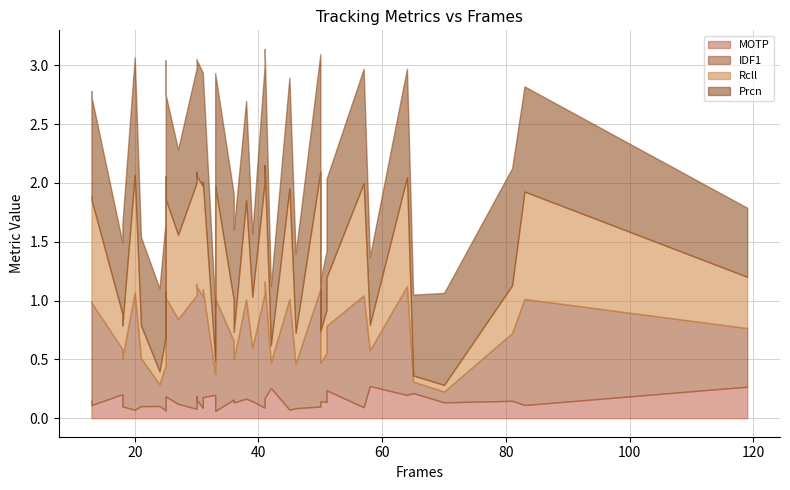

How many times do Prcn and IDF1 cross each other?

4